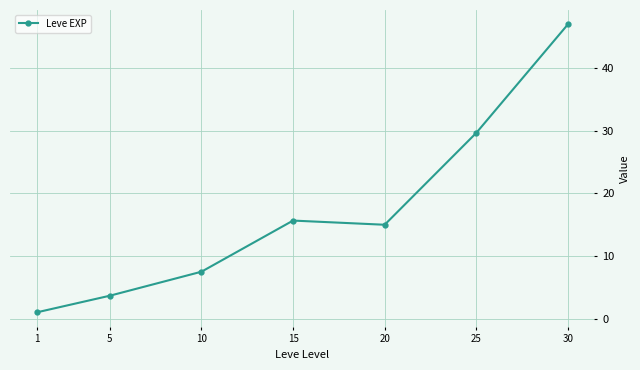

How many interior local valleys (lower than both neighbors) does the data have?

1